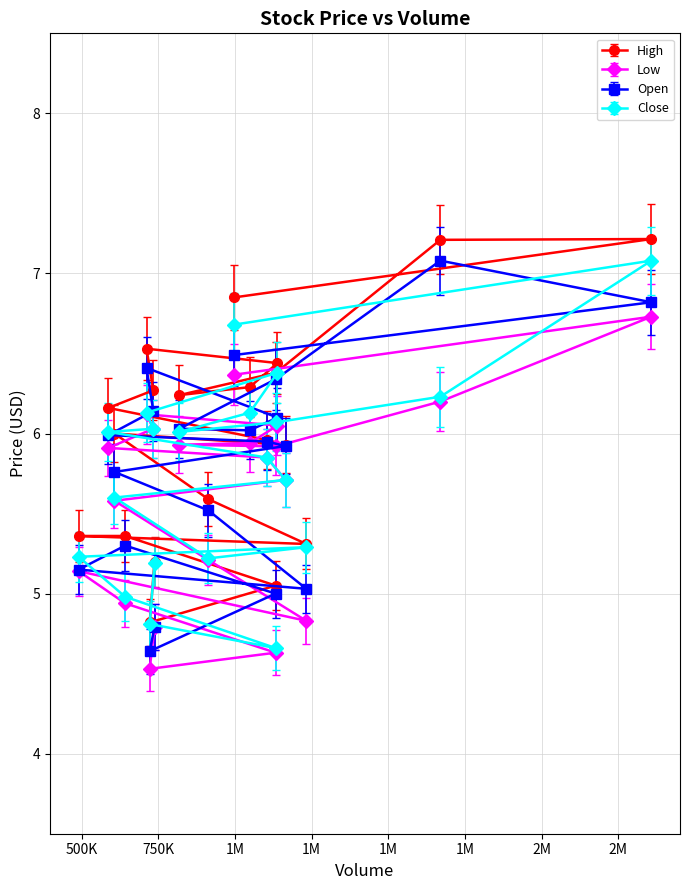

Is this an area chart (filled region under the line)?

No